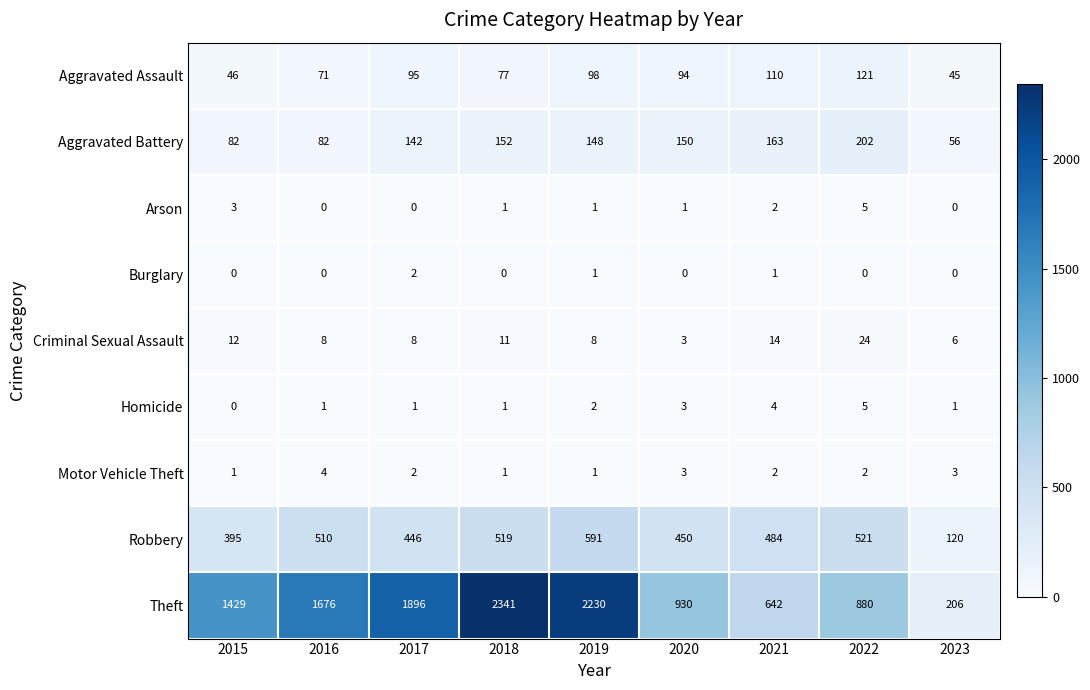

What is the difference between the highest and lowest values at 2020?

930